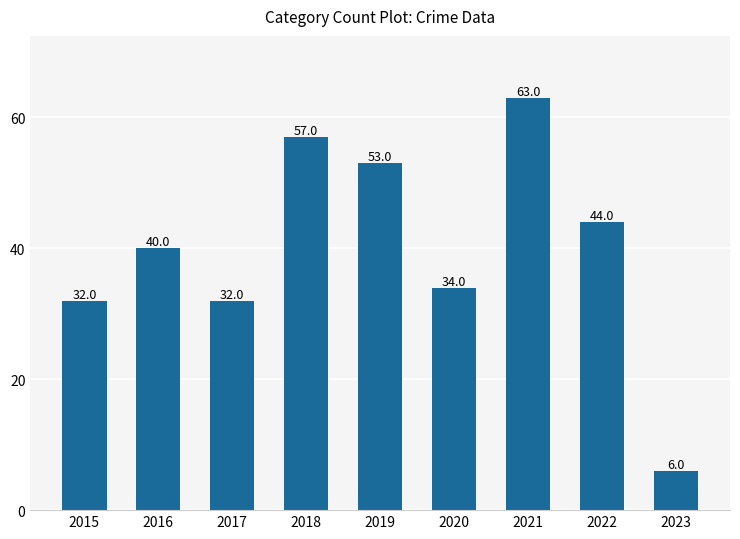

What is the minimum value shown in the chart?

6